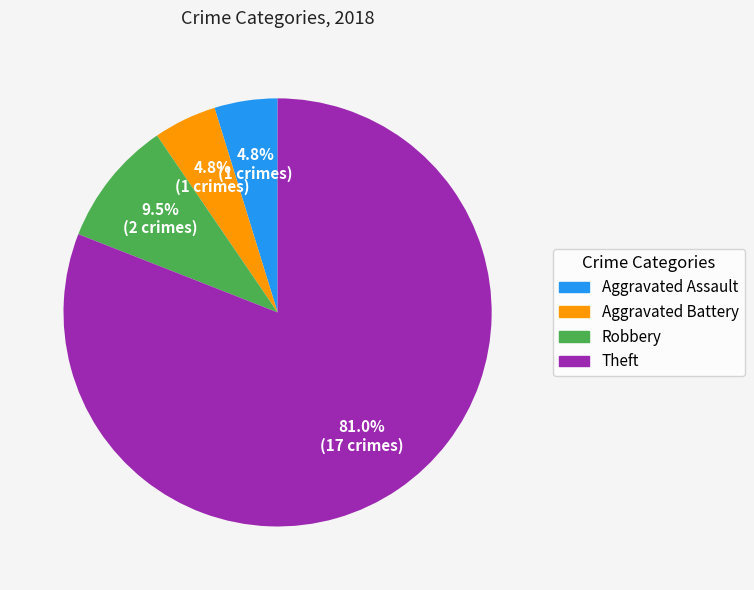

Which slice is the largest?

Theft